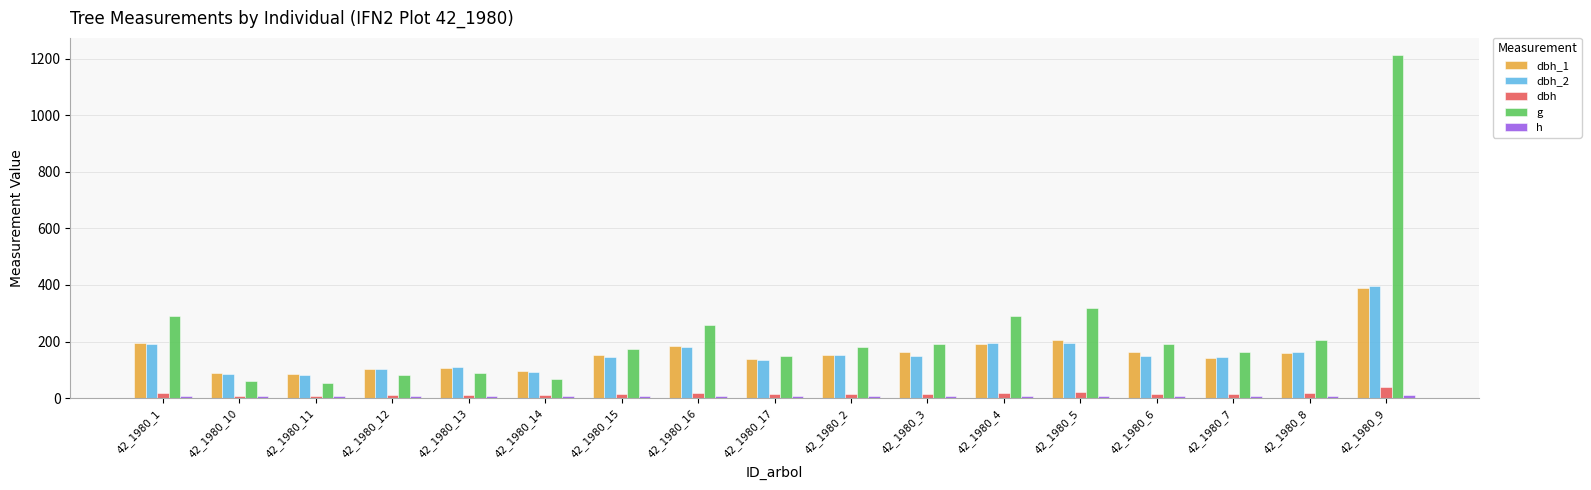

How many data points in g are above 181?

9